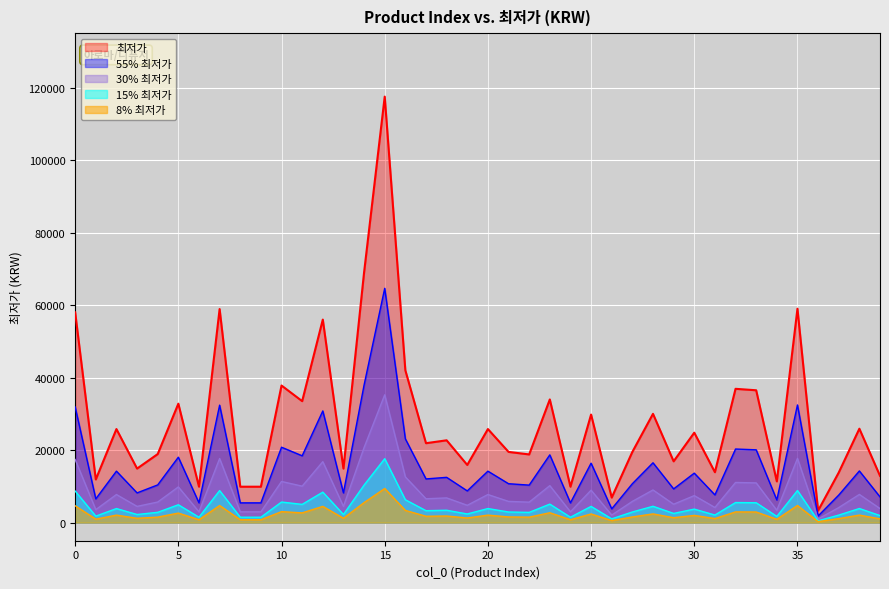

What is the ratio of the value at 30 to the value at 34?

2.2